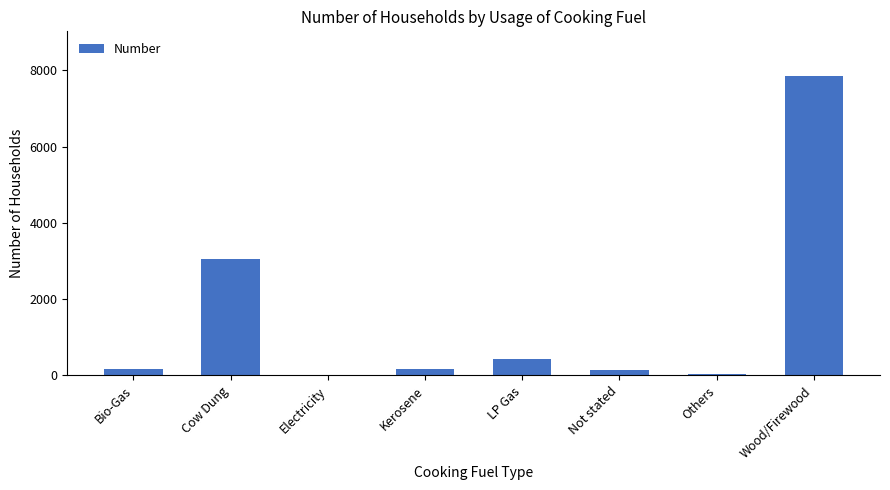

What is the sum of all values?

11853